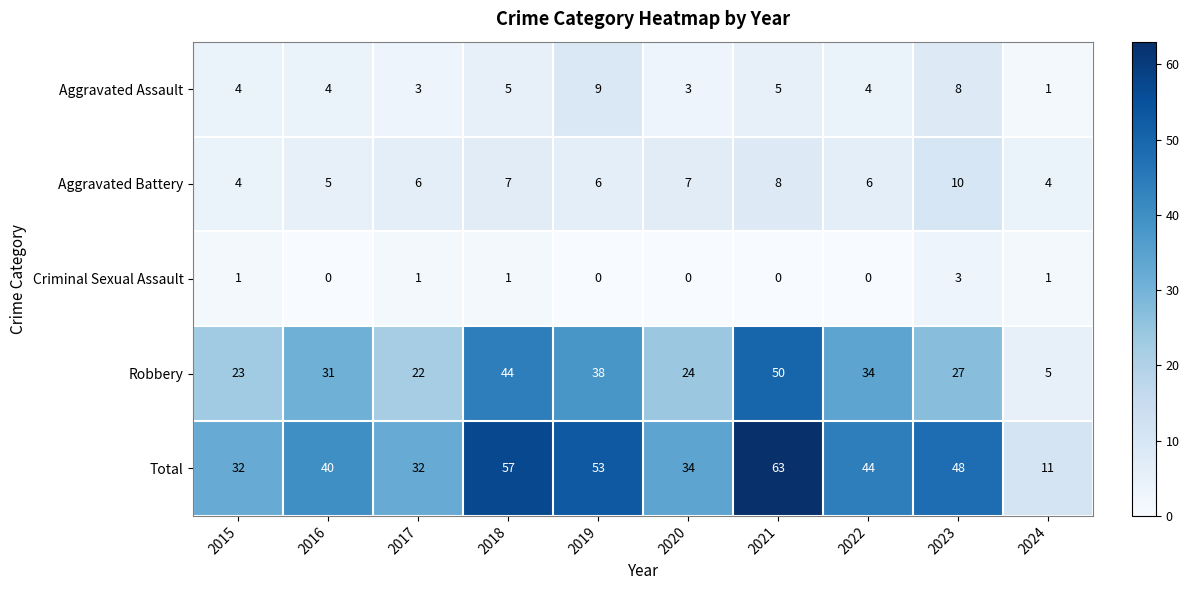

Read the Robbery value at 2021, to the nearest 10.

50